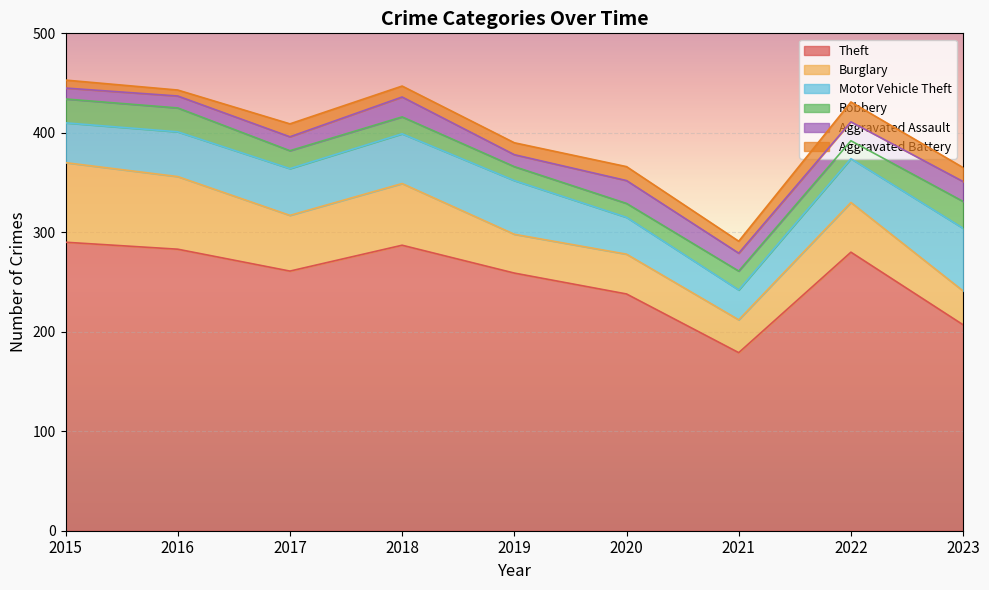

What is the difference between the Aggravated Battery values at 2023 and 2017?

1